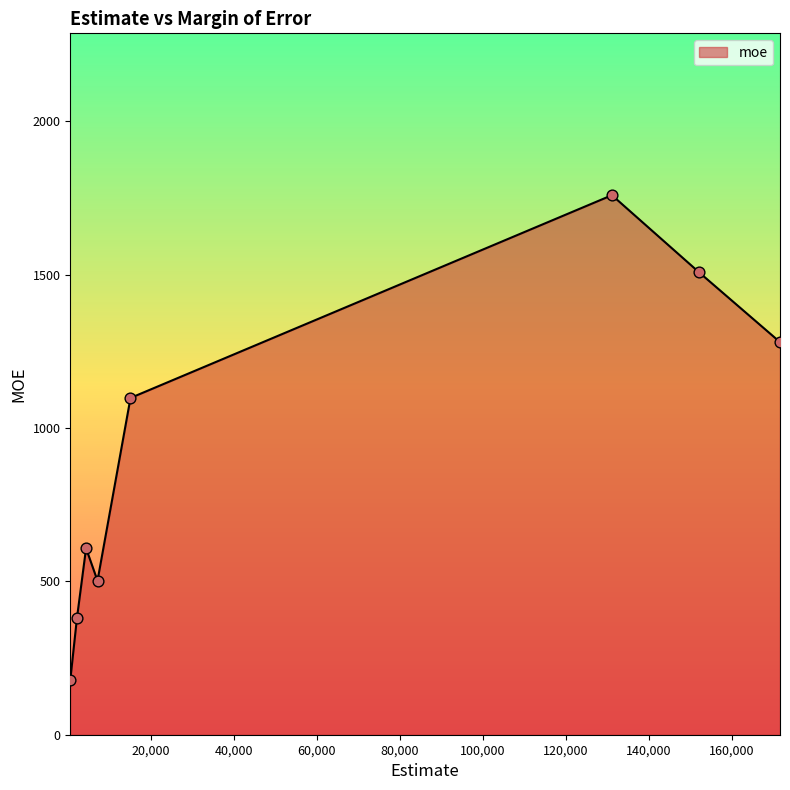

What is the sum of all values?

7311